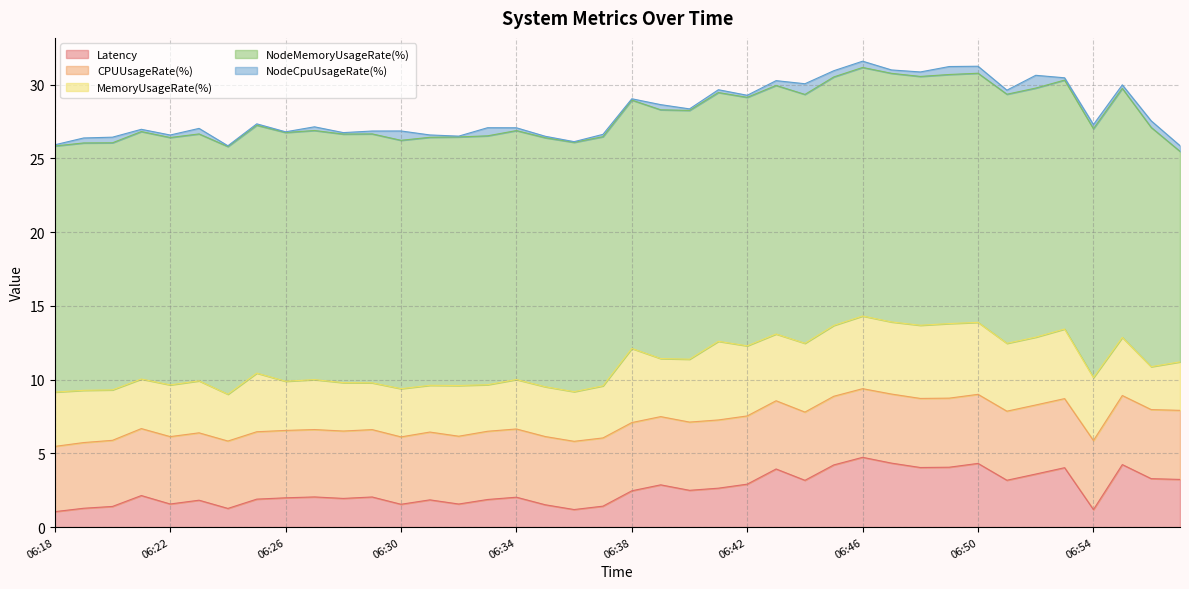

True or false: CPUUsageRate(%) has more than 2 interior local peaks.

False